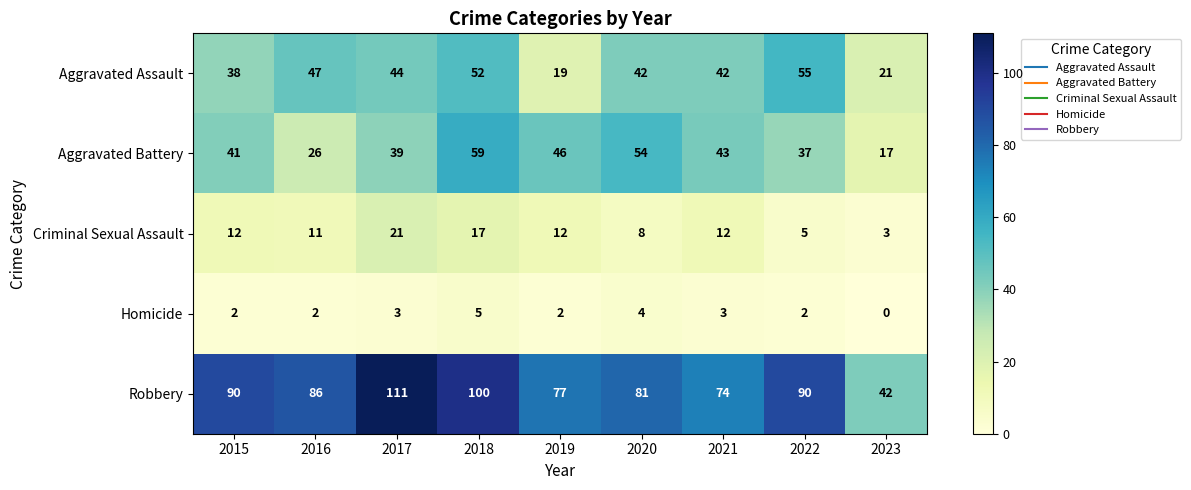

What is the maximum value shown in the chart?

111